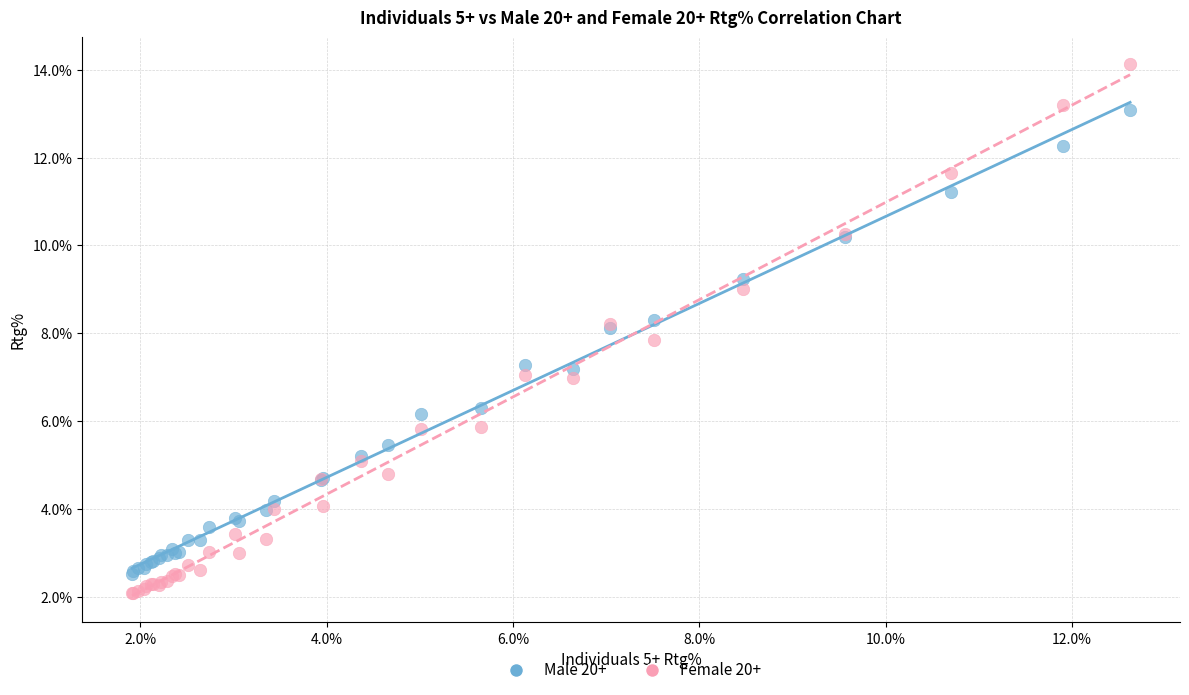

What is the X range (max minus min) for the scatter plot?

10.7